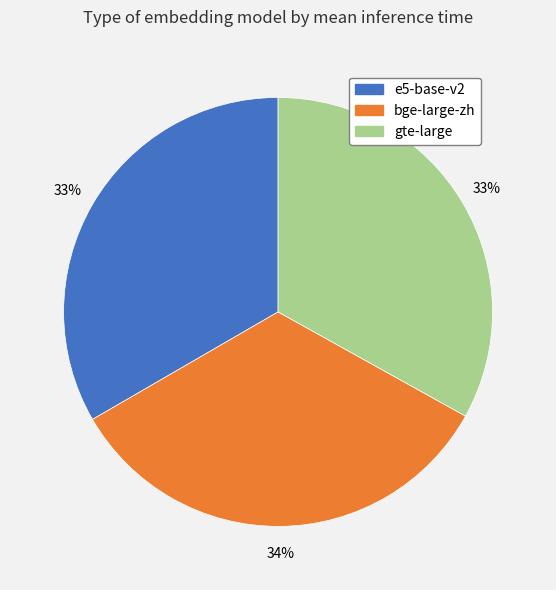

To the nearest percent, what is the combined percentage of bge-large-zh and e5-base-v2?

67%